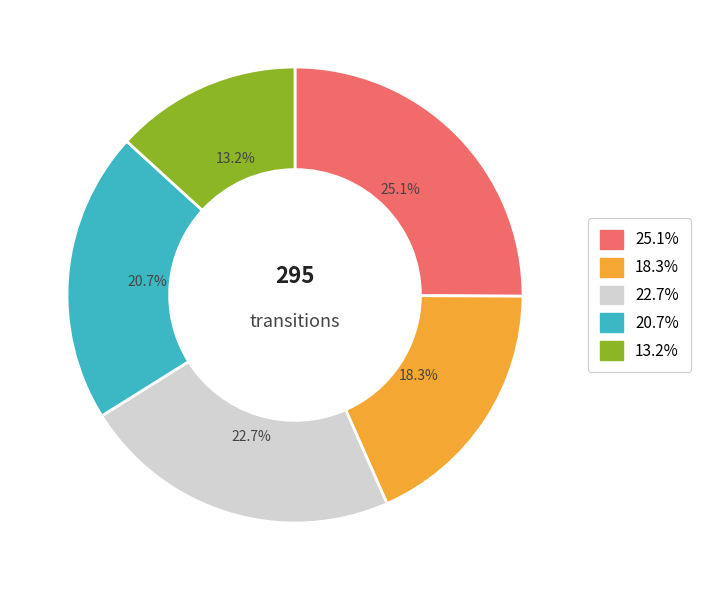

Is there a majority slice in this chart?

No